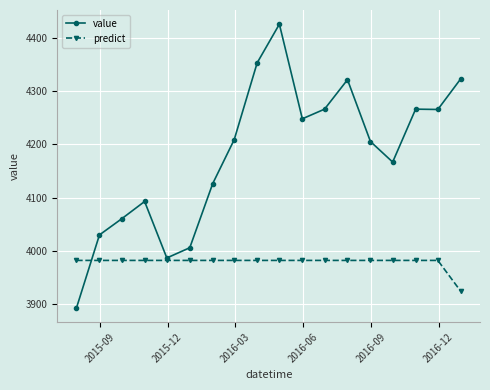

What is the value of the predict point at the 16th from the left?

3982.6